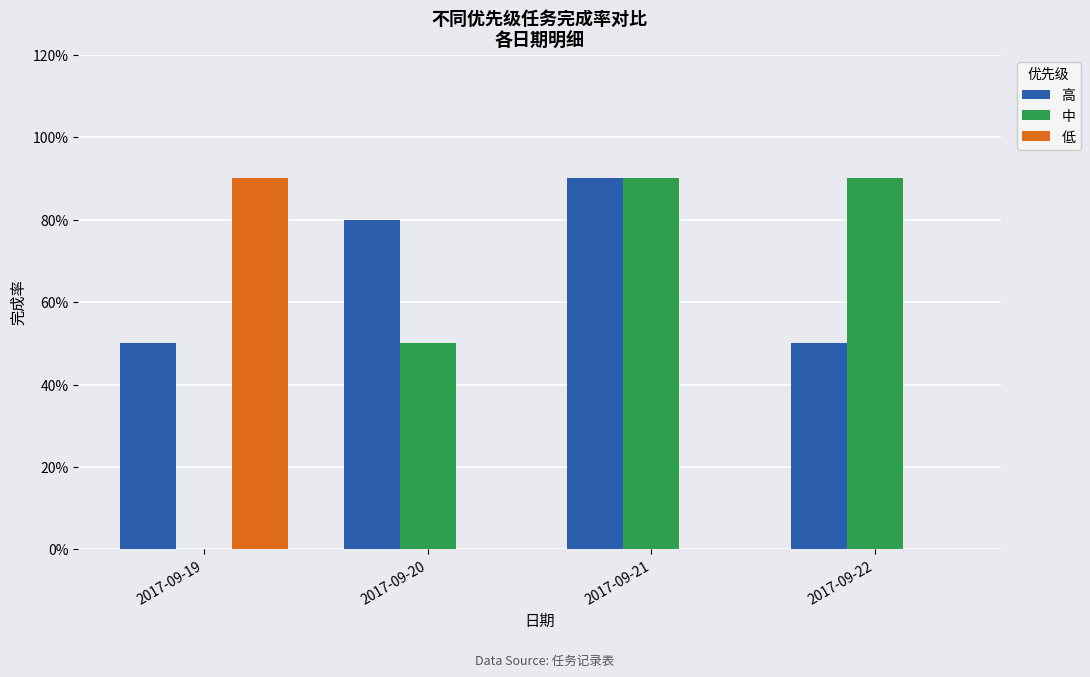

Are the bars horizontal?

No